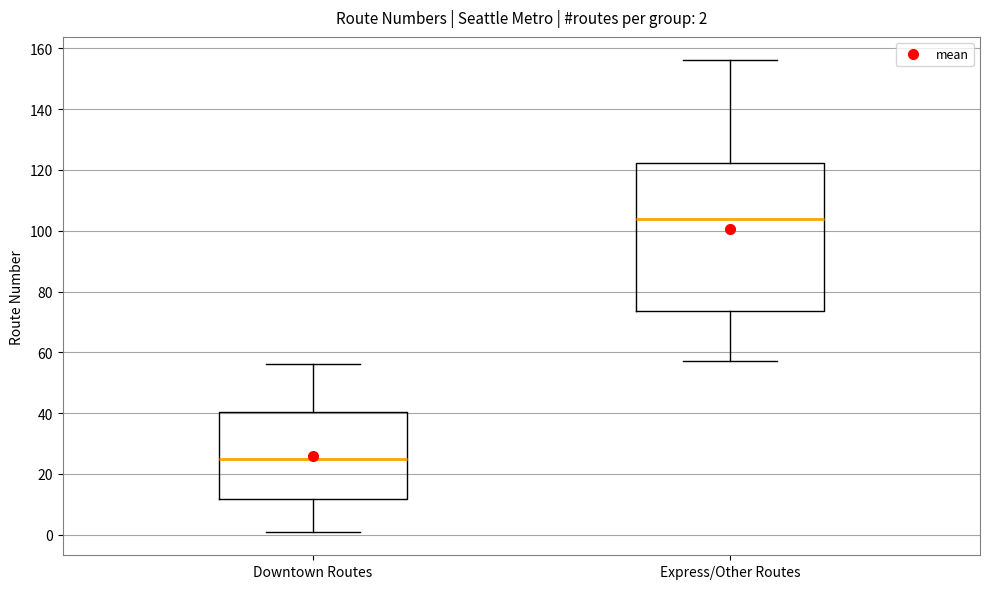

Comparing the boxes themselves (not the whiskers), which one is the tallest?

Express/Other Routes